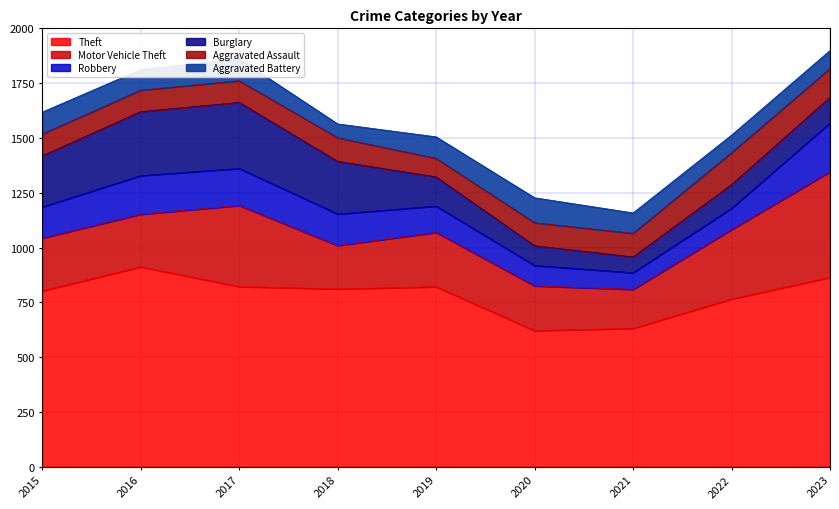

Which category has the lowest value across all series?

2018